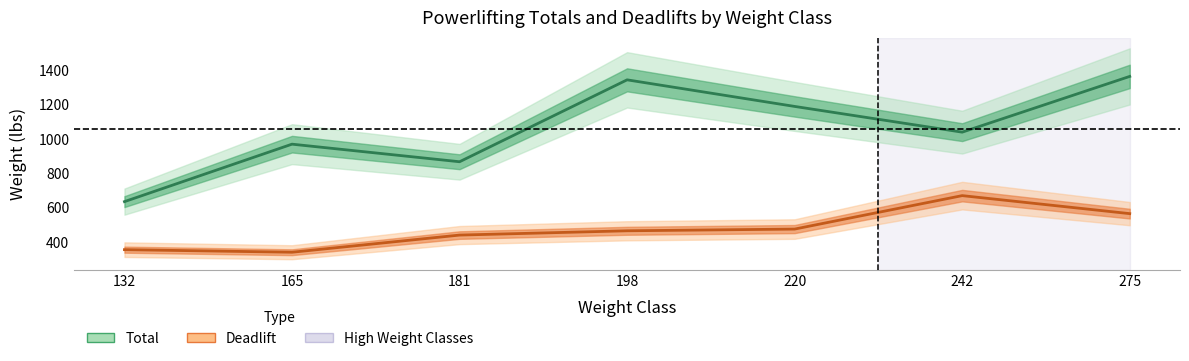

At which category does Total reach its first local valley?

181